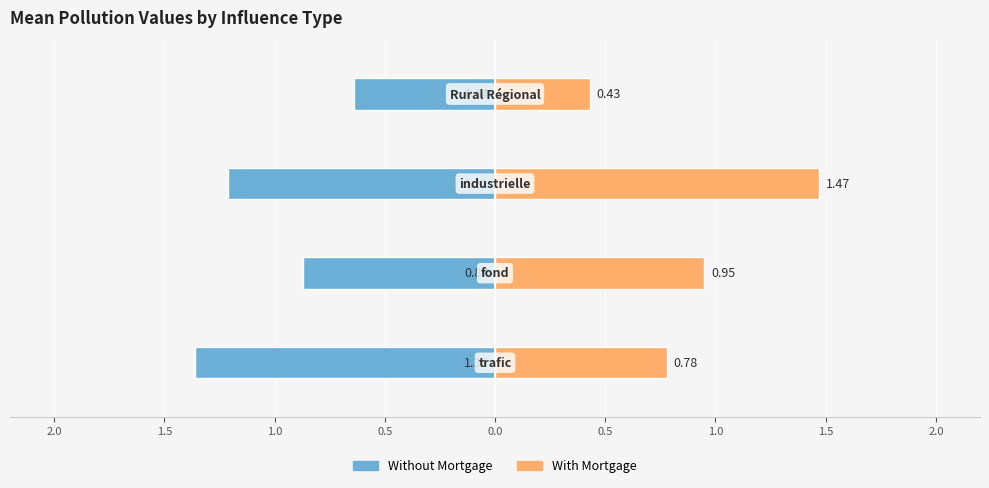

The value of With Mortgage at 1.0 is 1.5. True or false?

True